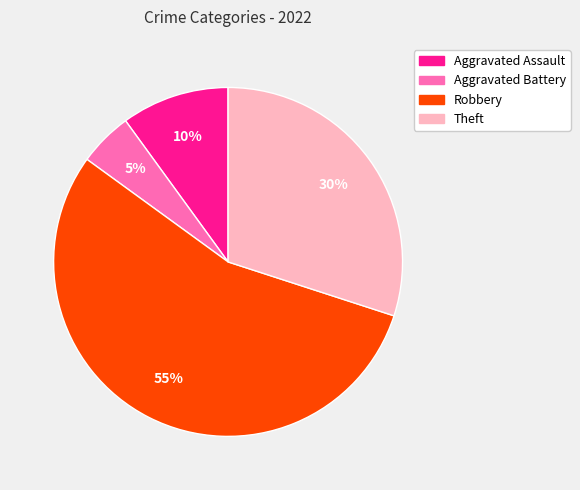

Rank the categories by value from lowest to highest.

Aggravated Battery, Aggravated Assault, Theft, Robbery